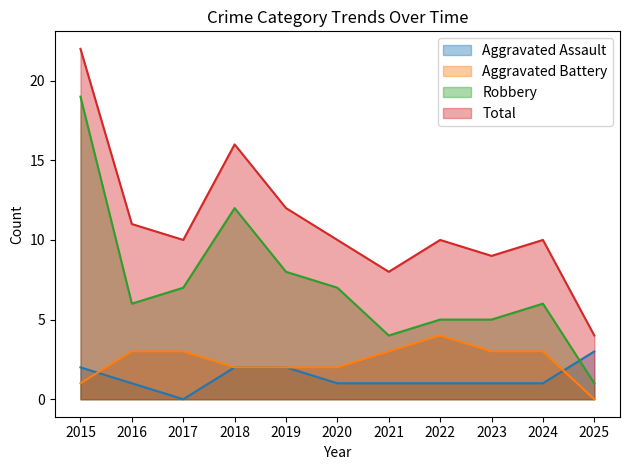

What is the sum of the Robbery values at 2022 and 2023?

10